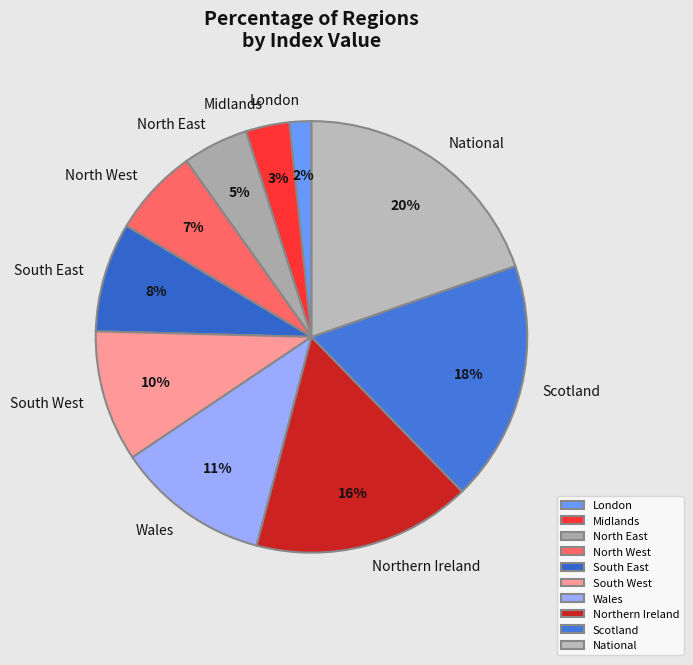

Does any single category account for the majority?

No